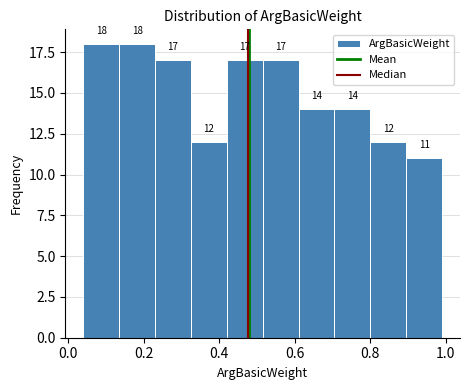

Reading left to right, list every bar in this chart as the range it spans on the x-axis followed by its height. The bar edges are not printed on the chart, so give them approximately, as read against the axis.

0.040 to 0.135: 18
0.135 to 0.230: 18
0.230 to 0.325: 17
0.325 to 0.420: 12
0.420 to 0.515: 17
0.515 to 0.610: 17
0.610 to 0.705: 14
0.705 to 0.800: 14
0.800 to 0.895: 12
0.895 to 0.990: 11